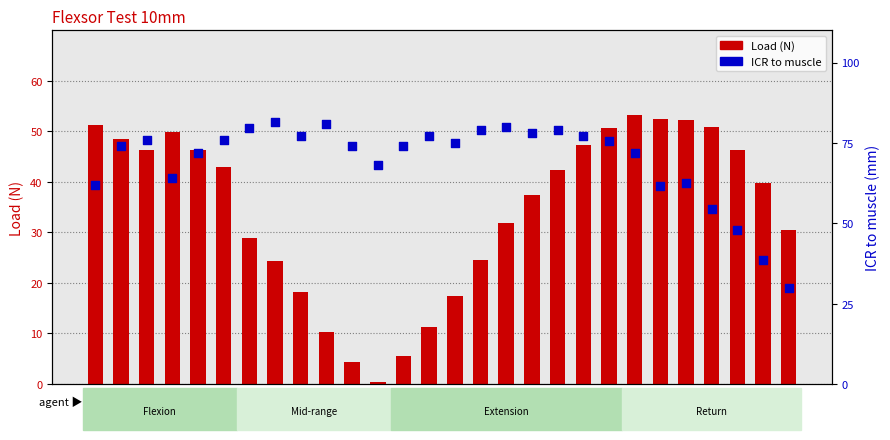

What are all the series names shown in the legend?

Load (N), ICR to muscle